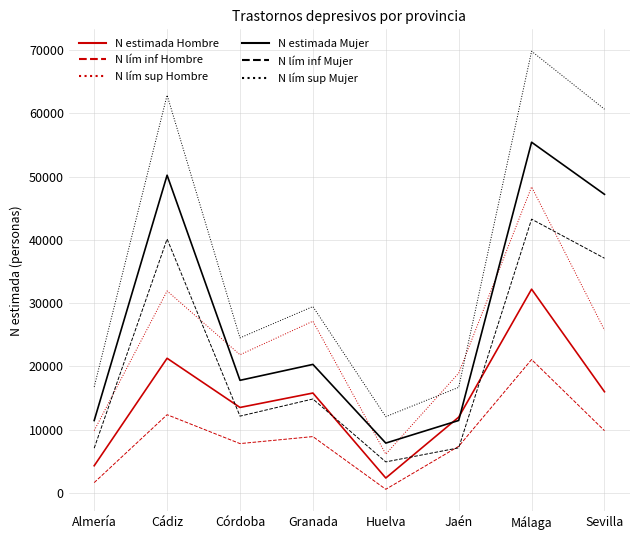

The N estimada Mujer series shows 50207 at Cádiz. True or false?

True